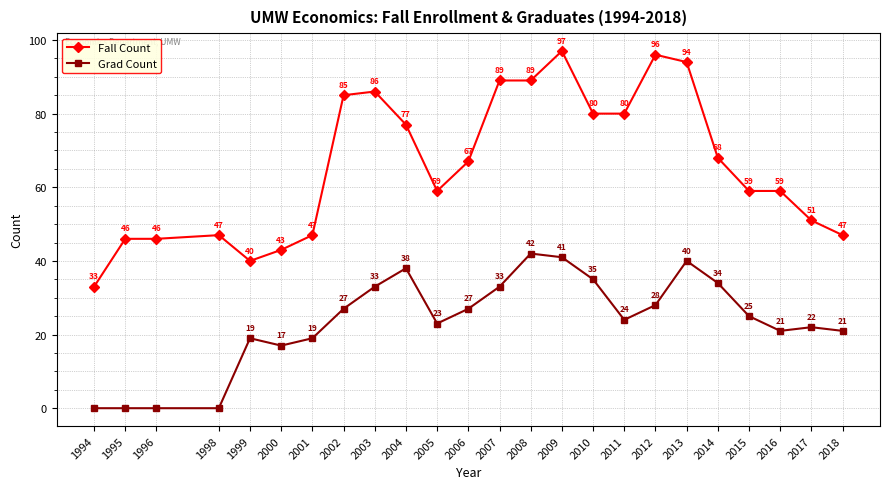

Where does the Grad Count series first go above 25?

2002